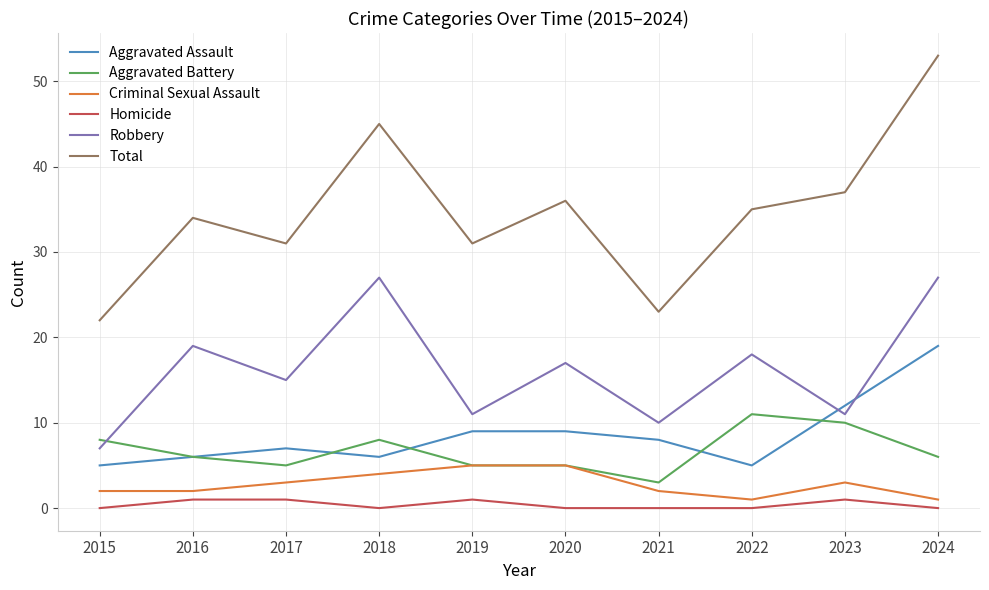

The Aggravated Battery series shows 5 at 2017. True or false?

True